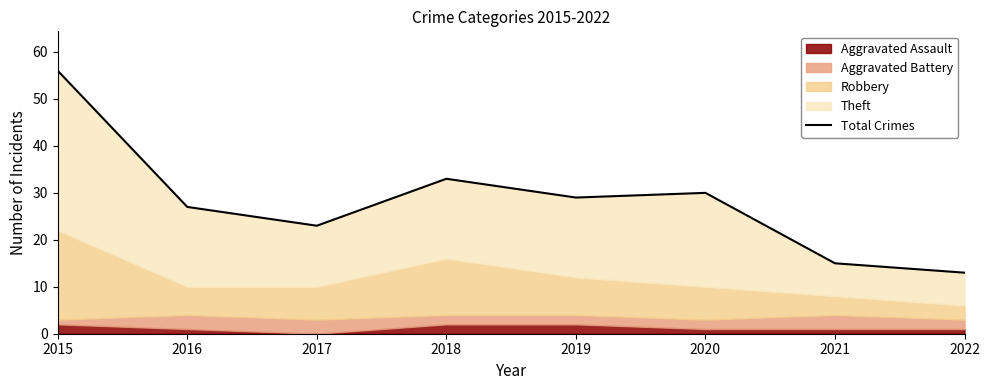

True or false: the data has more than 0 interior local peaks.

True